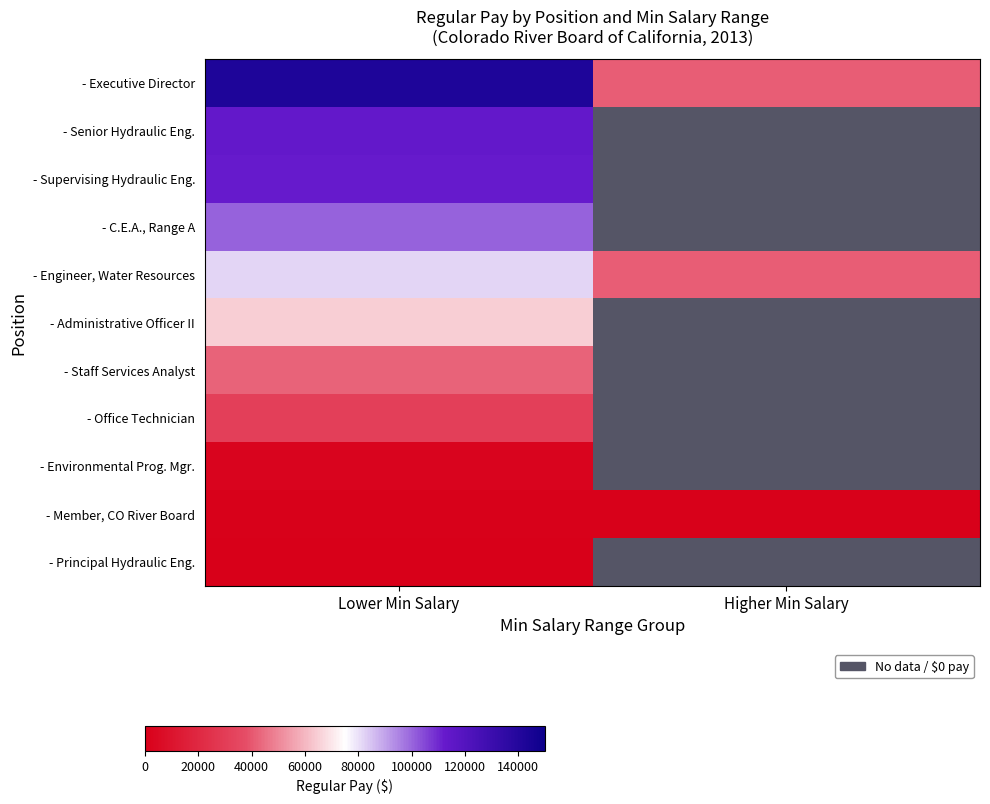

What is the highest value of the - Staff Services Analyst series?

42537.0